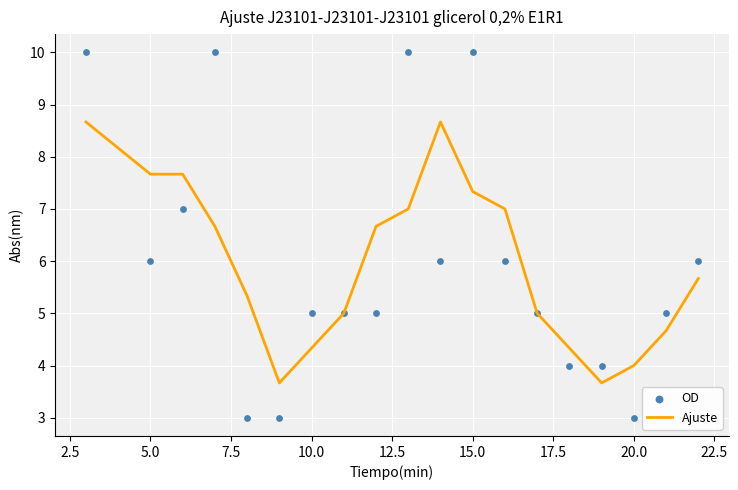

Which series has the largest Y range (max minus min)?

OD